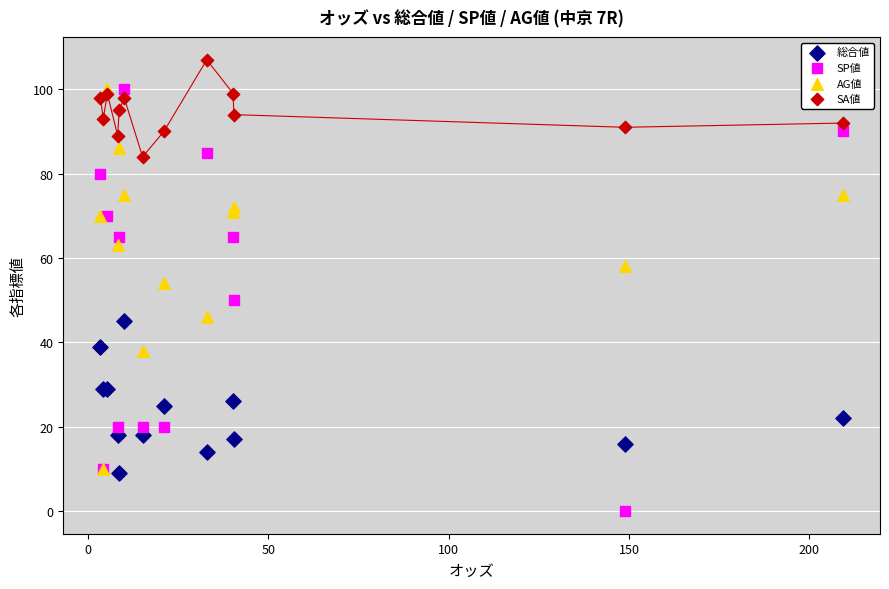

Which series reaches the minimum Y coordinate?

SP値